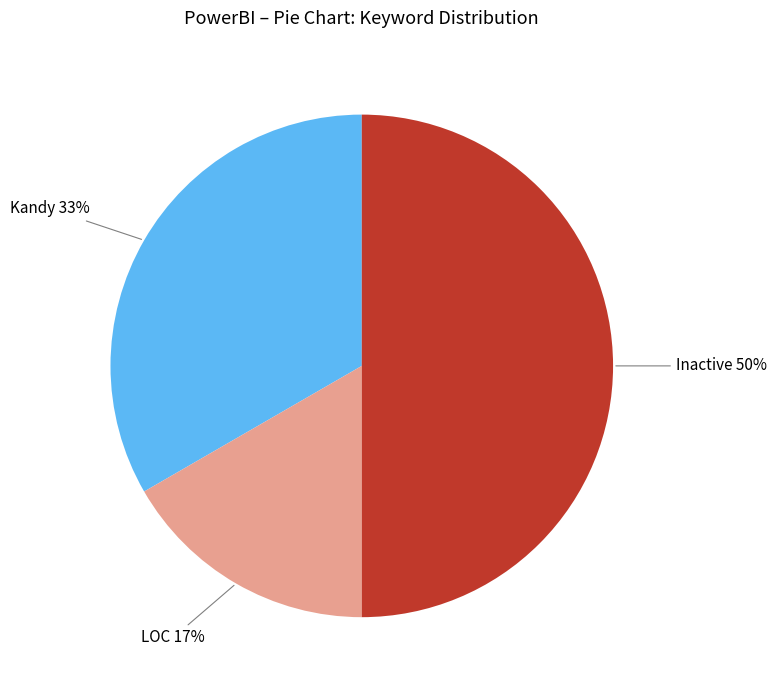

How many segments does this pie chart have?

3